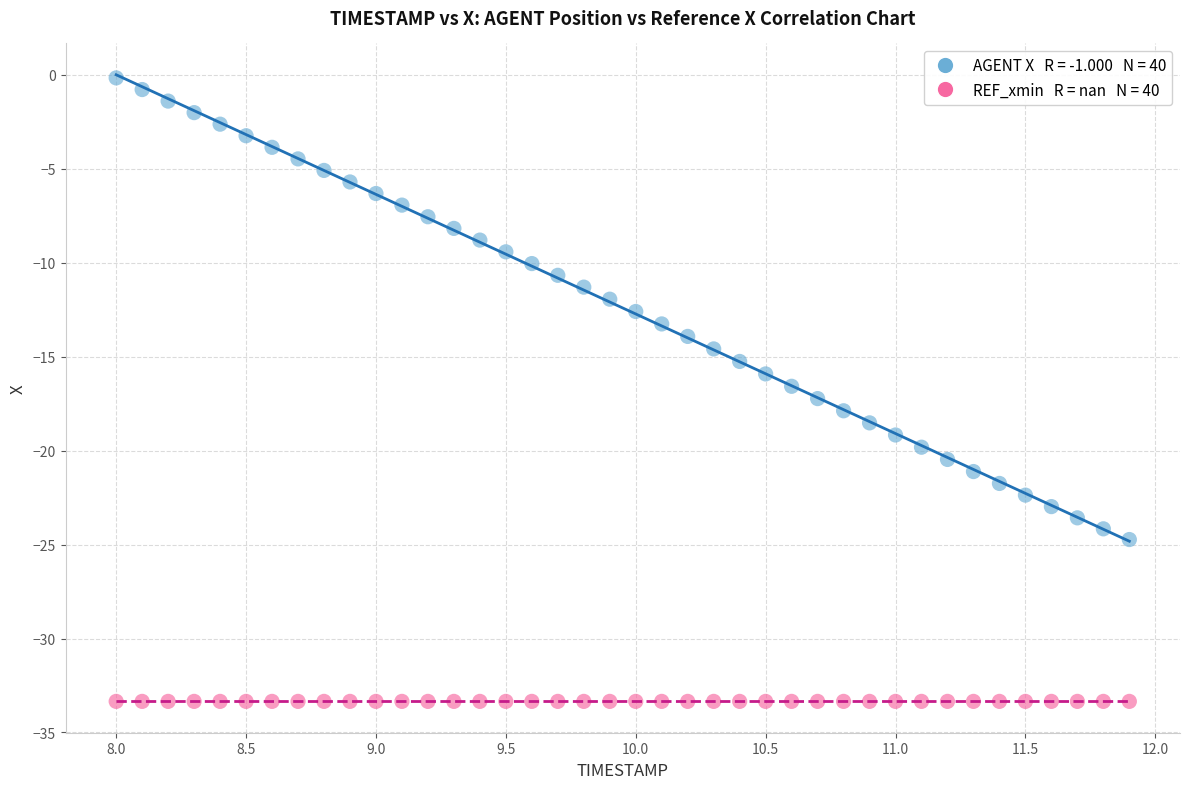

Count the number of points in this scatter plot.

80